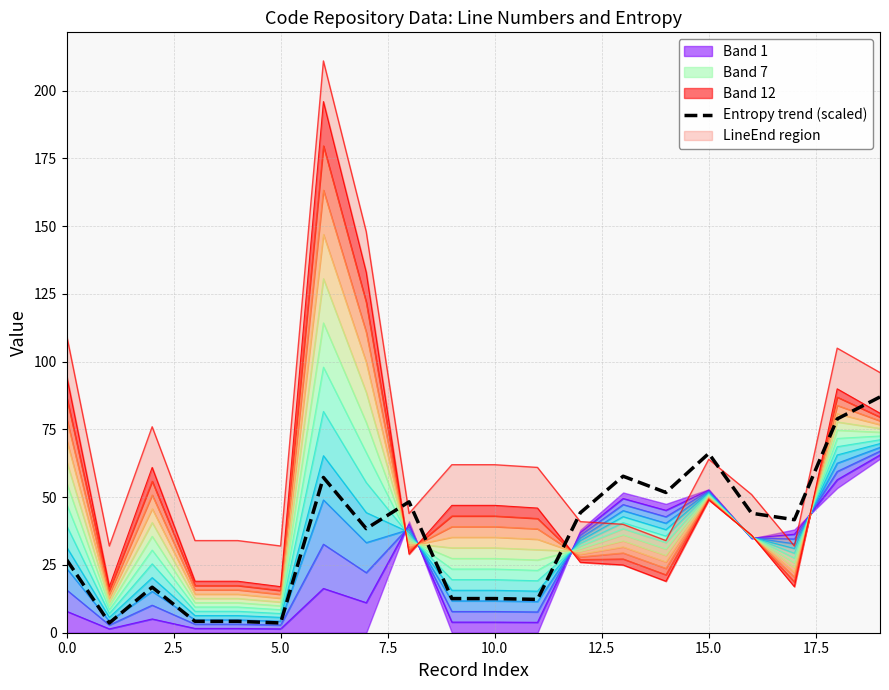

Reading right to left, what are all the values shown in this chart?

87.0	78.9	41.7	44.1	66.1	51.8	57.8	44.2	12.3	12.6	12.6	48.3	38.4	57.3	3.6	4.2	4.2	16.8	3.6	27.0